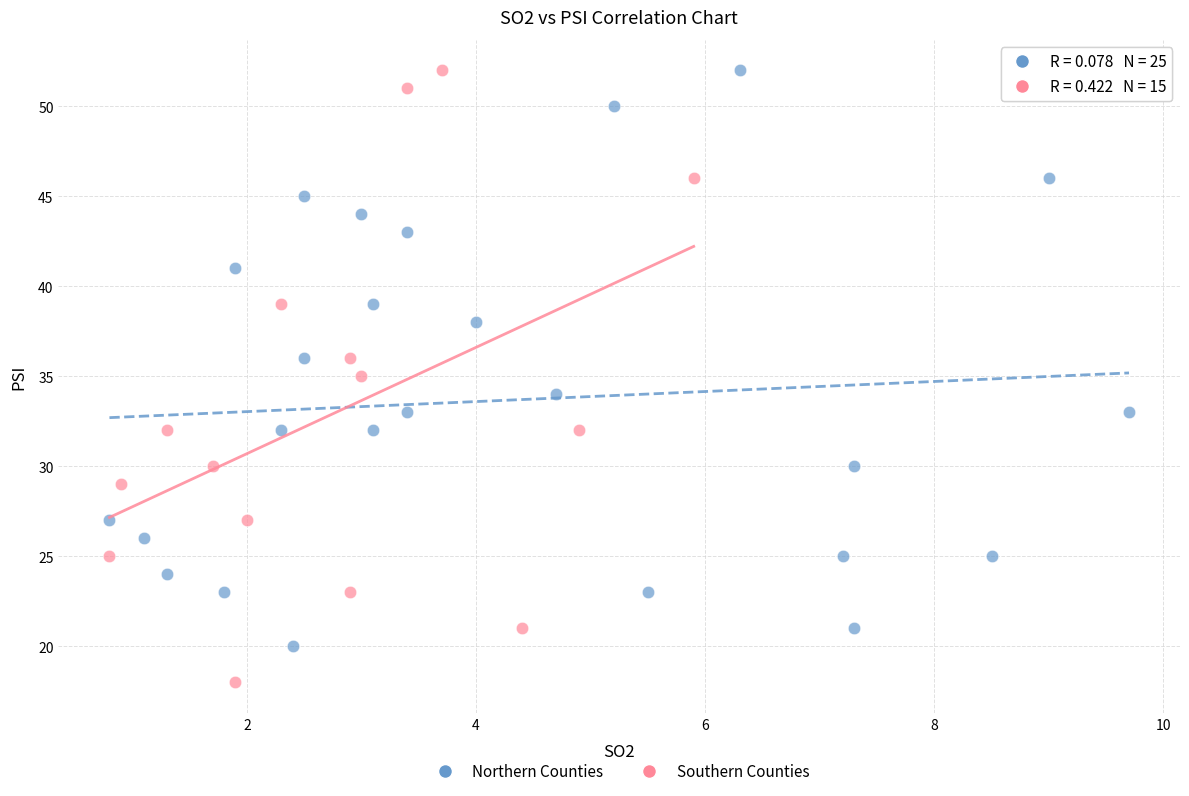

Which series contains the lowest Y value?

Southern Counties